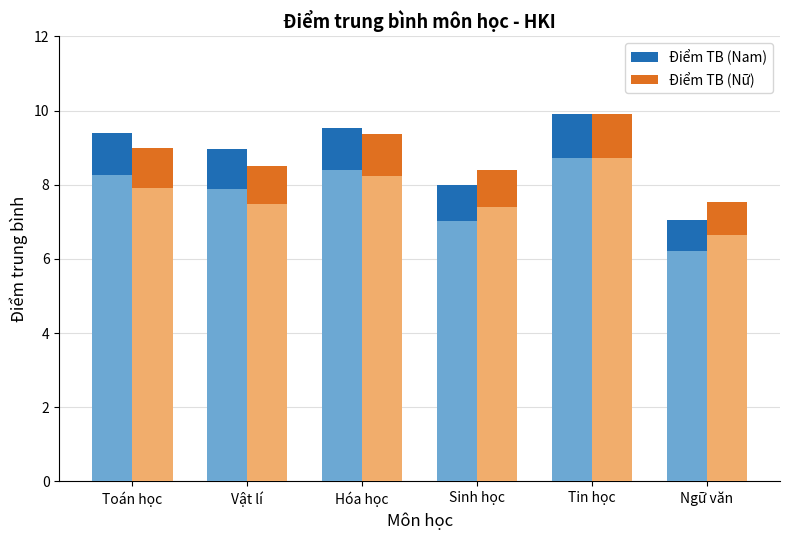

True or false: Điểm TB (Nam) has a value of 9.9 at Tin học.

True